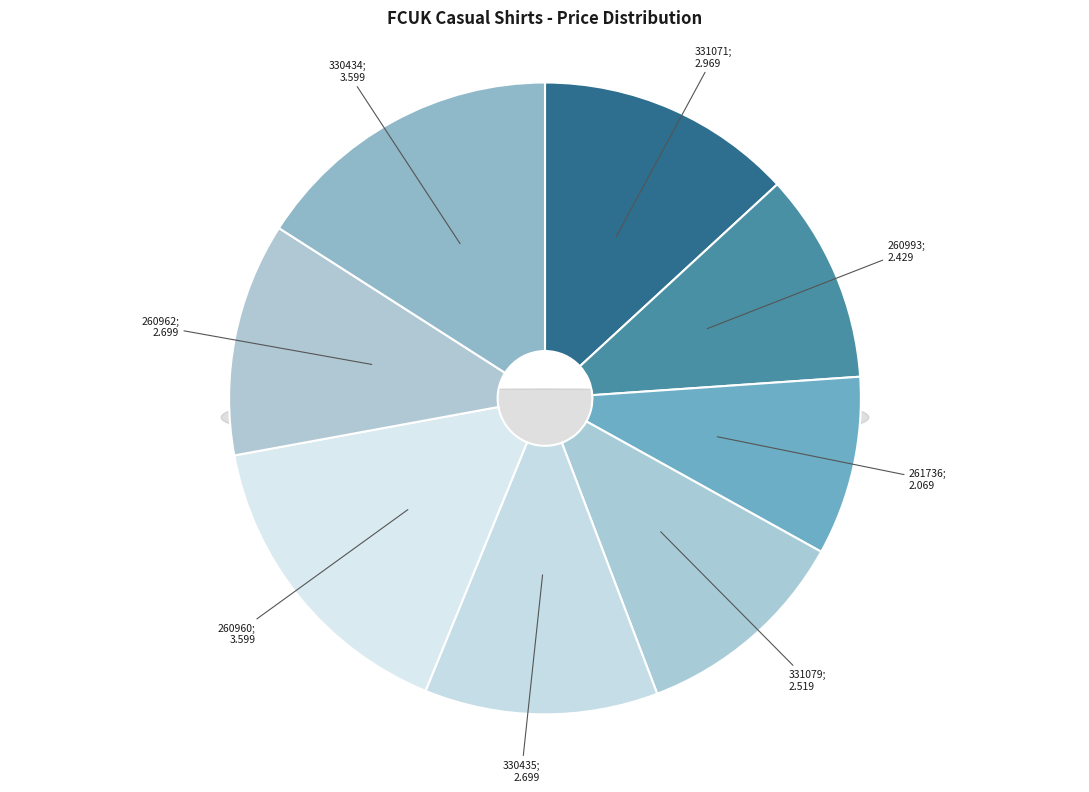

True or false: 260962 accounts for 17% of the total.

False